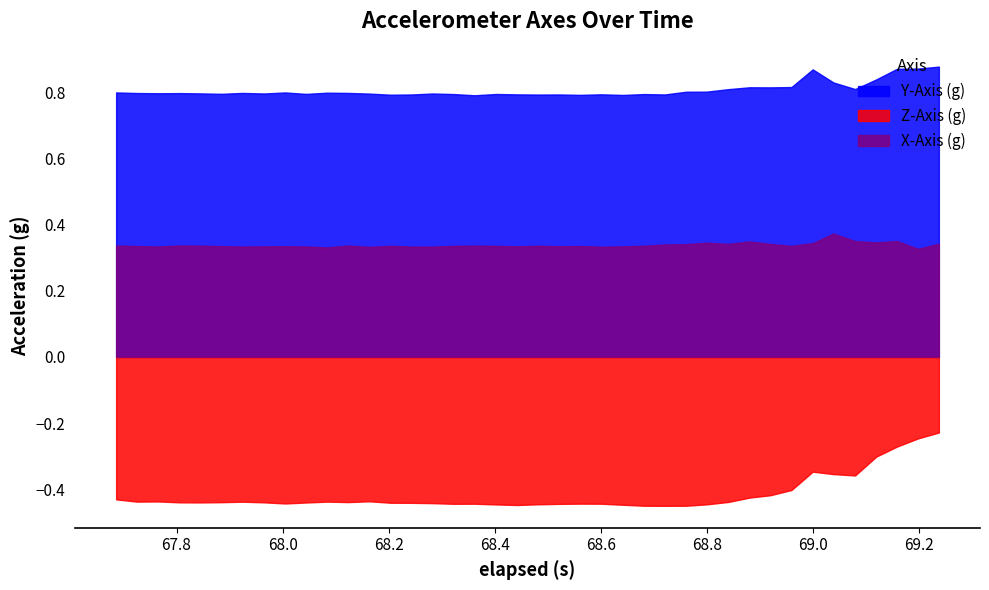

Which series has the largest total across all categories?

Y-Axis (g)